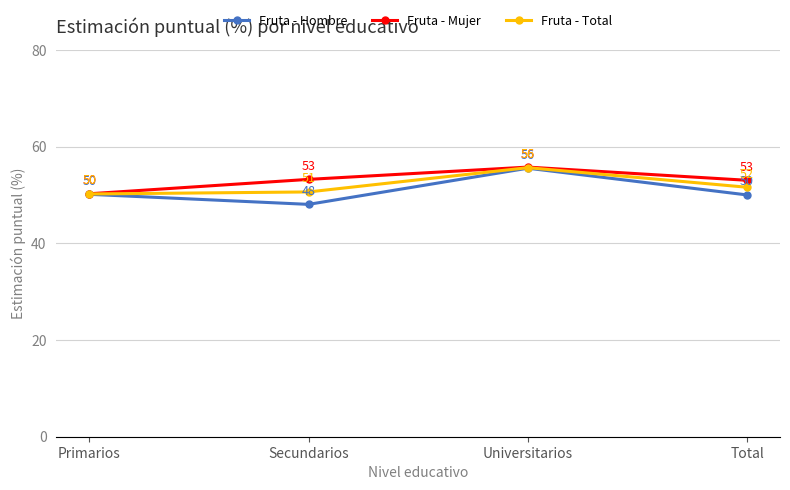

True or false: Fruta - Total has more than 1 interior local peaks.

False